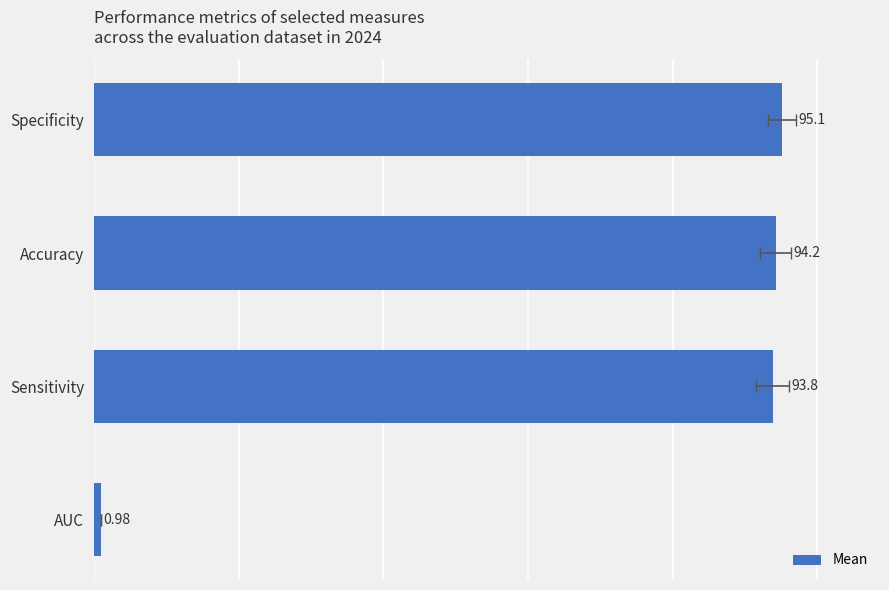

Between Specificity and Sensitivity, which is larger?

Specificity